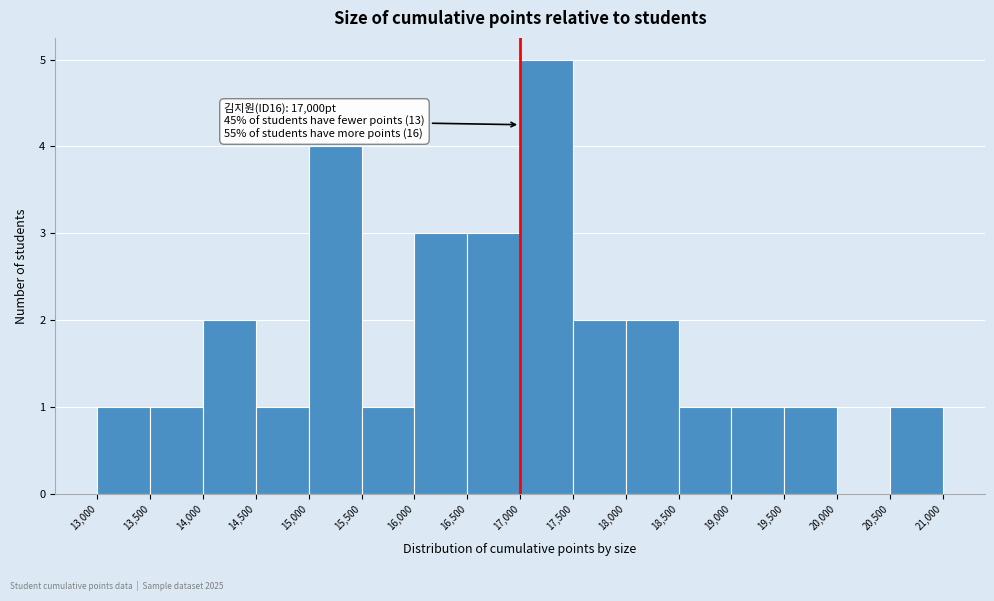

Which range on the x-axis has the tallest bar?

17,000 to 17,500